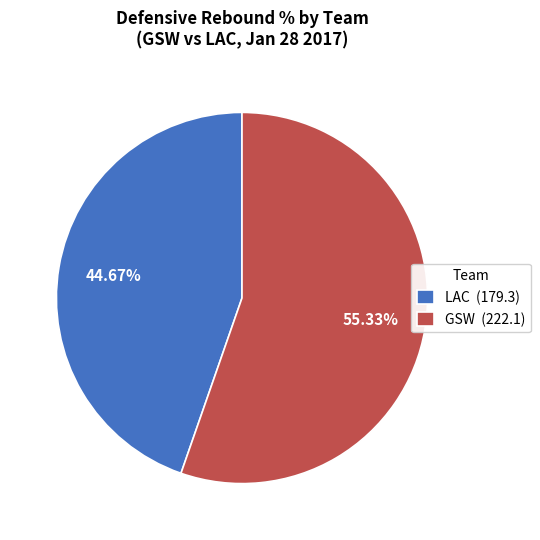

Do GSW (222.1) and LAC (179.3) together represent more than half of the pie?

Yes